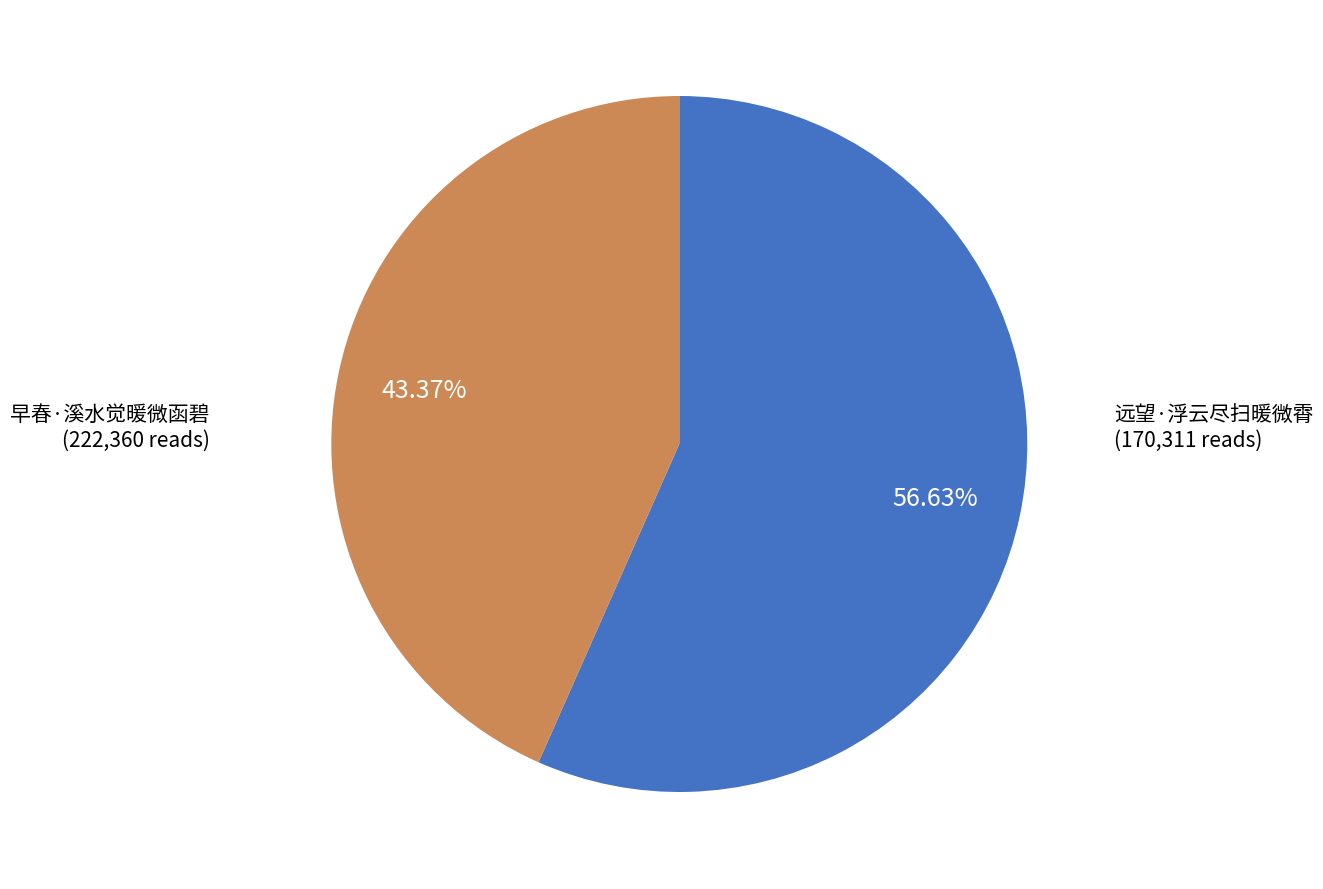

The 早春·溪水觉暖微函碧 slice represents 46% of the pie. True or false?

False